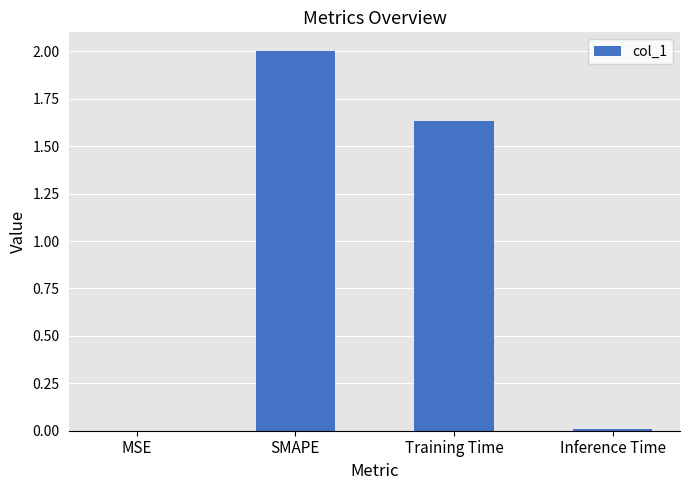

The chart shows a value of 2.0 at SMAPE. True or false?

True